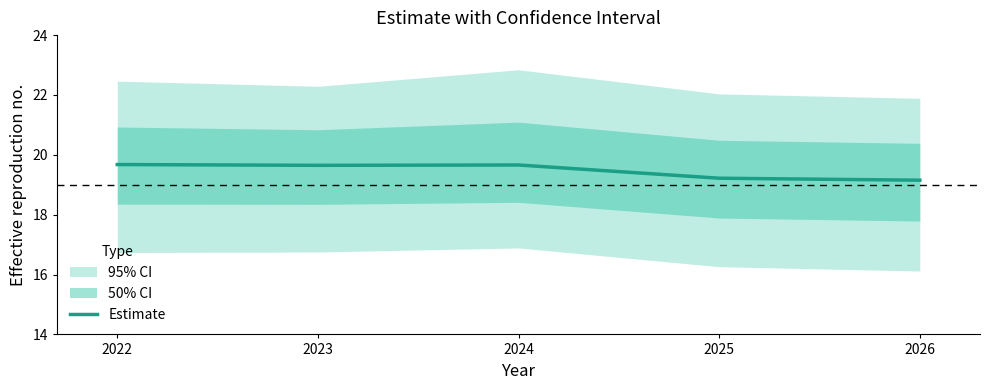

List the labels in order of value, largest first.

2022, 2024, 2023, 2025, 2026